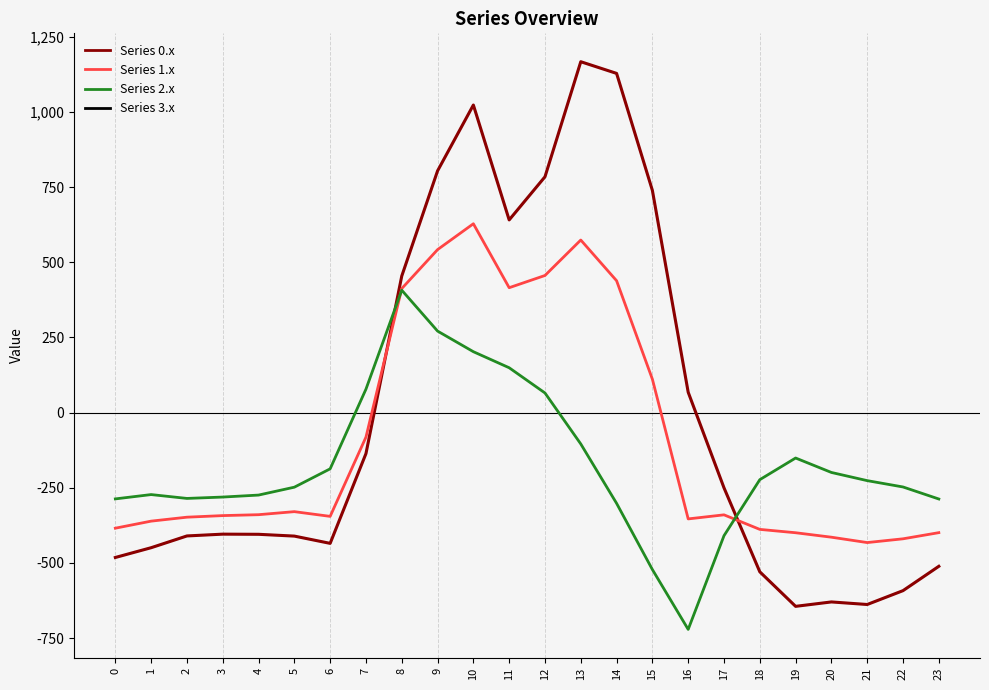

How many lines are shown in the chart?

6